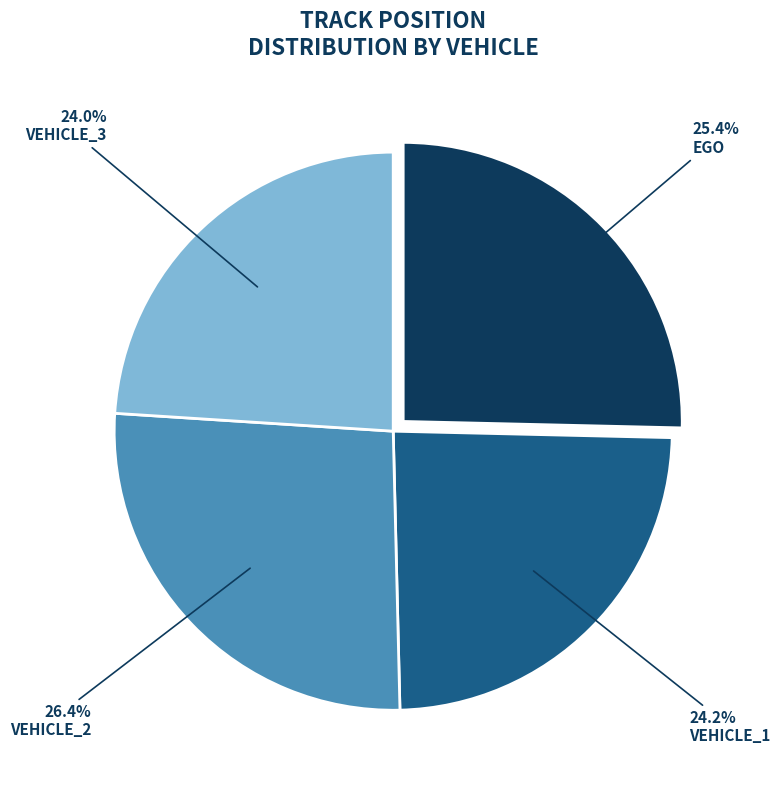

Is there a majority slice in this chart?

No